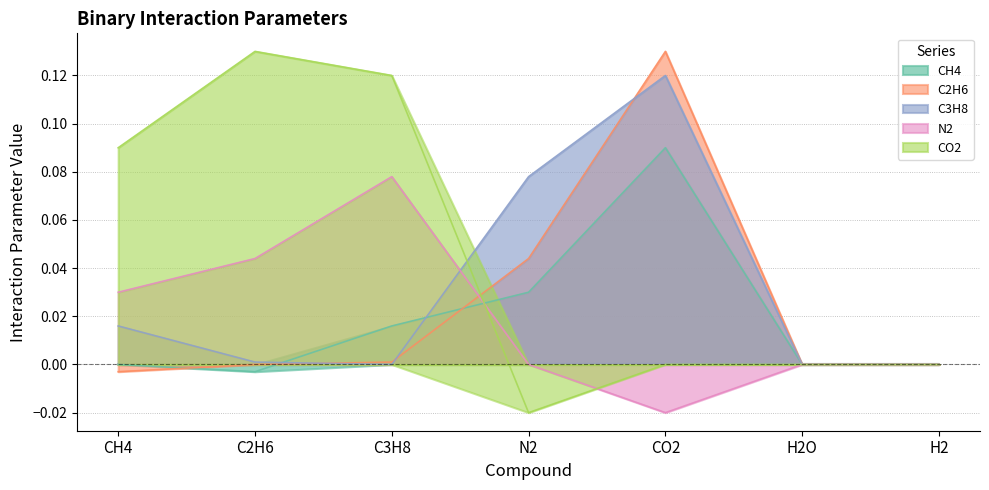

Reading left to right, transcribe all the data shown in this chart.

CH4: CH4=0.0	C2H6=-0.0	C3H8=0.0	N2=0.0	CO2=0.1	H2O=0.0	H2=0.0
C2H6: CH4=-0.0	C2H6=0.0	C3H8=0.0	N2=0.0	CO2=0.1	H2O=0.0	H2=0.0
C3H8: CH4=0.0	C2H6=0.0	C3H8=0.0	N2=0.1	CO2=0.1	H2O=0.0	H2=0.0
N2: CH4=0.0	C2H6=0.0	C3H8=0.1	N2=0.0	CO2=-0.0	H2O=0.0	H2=0.0
CO2: CH4=0.1	C2H6=0.1	C3H8=0.1	N2=-0.0	CO2=0.0	H2O=0.0	H2=0.0